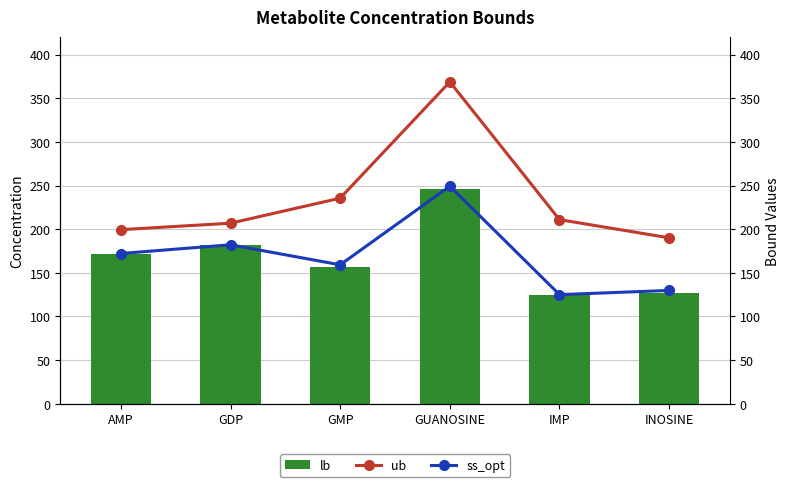

True or false: ub has a value of 47.4 at GMP.

False